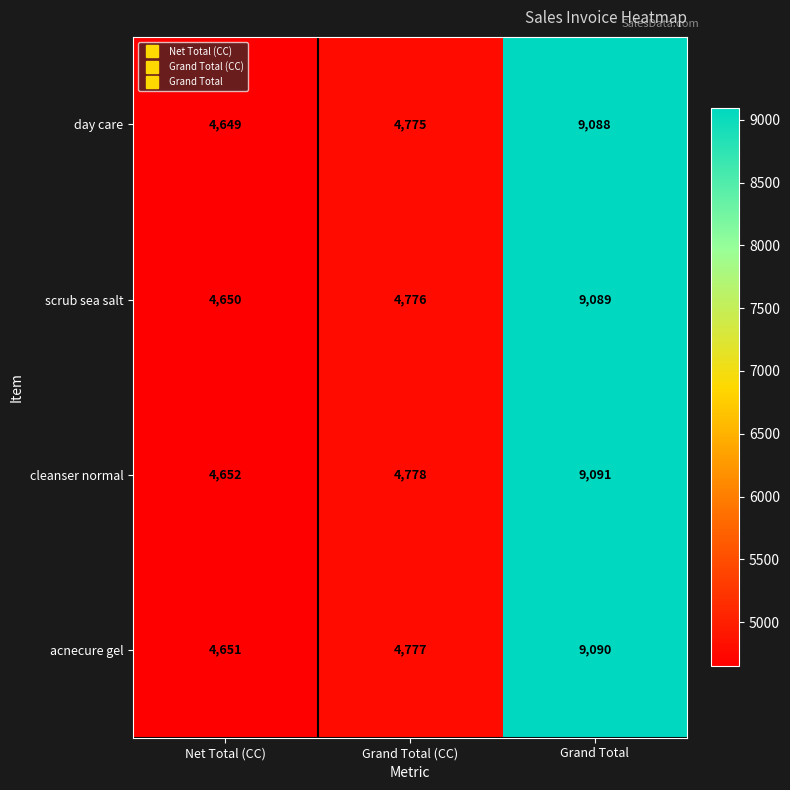

What is the total value across all series at Grand Total (CC)?

19106